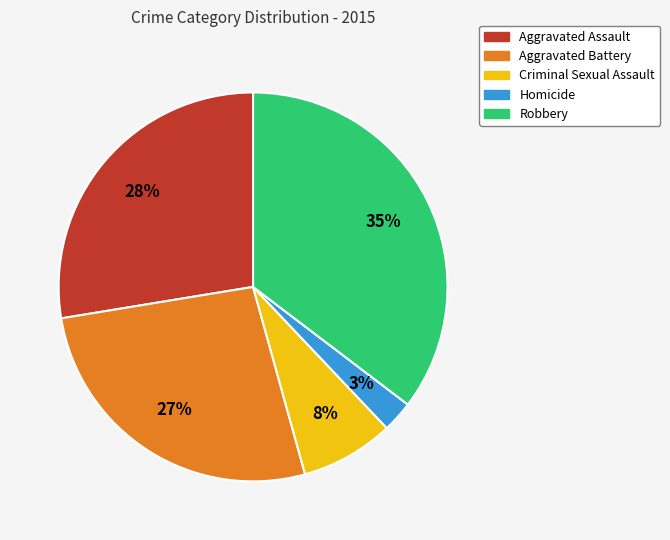

Is it true that Aggravated Assault is 37% of the pie?

False